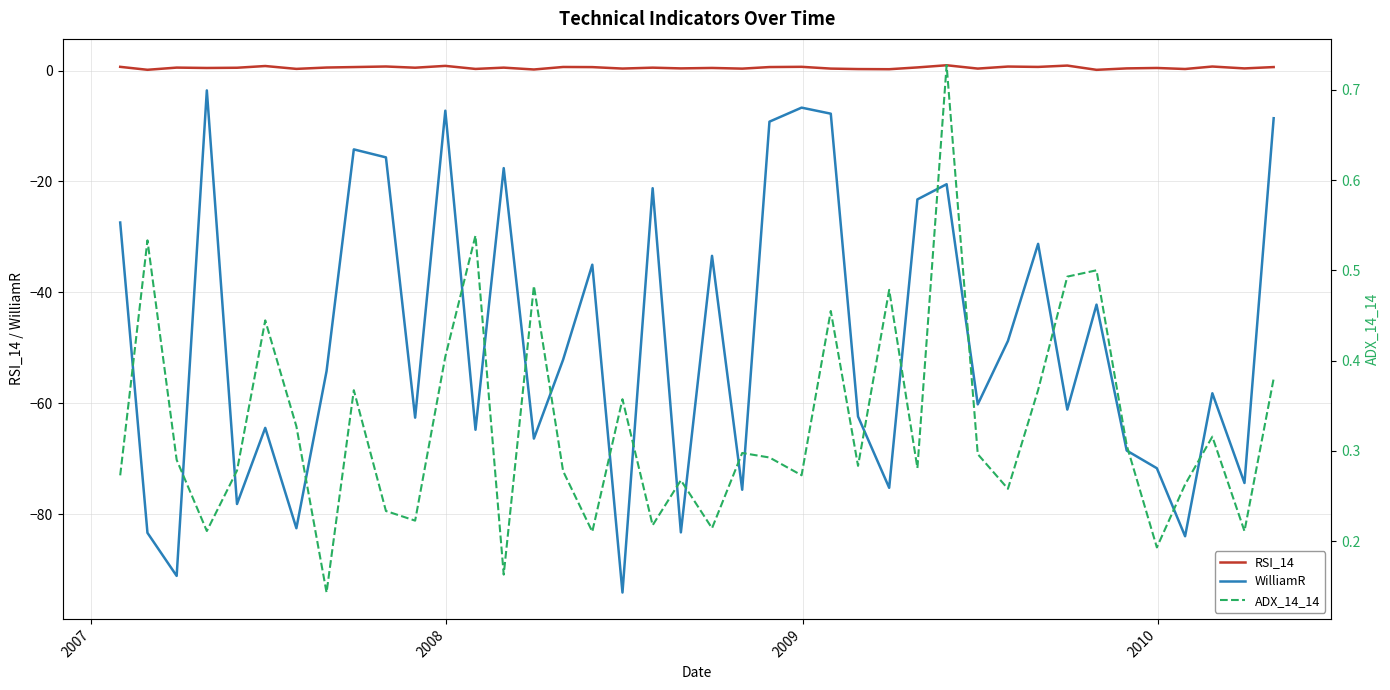

What is the maximum value shown in the chart?

1.0